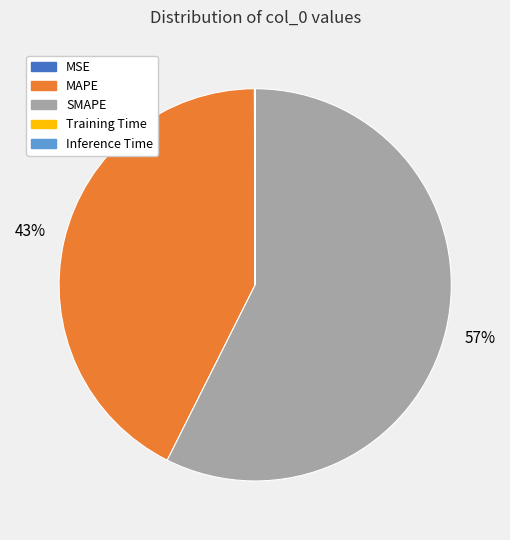

Is there any slice that represents more than half of the pie?

Yes